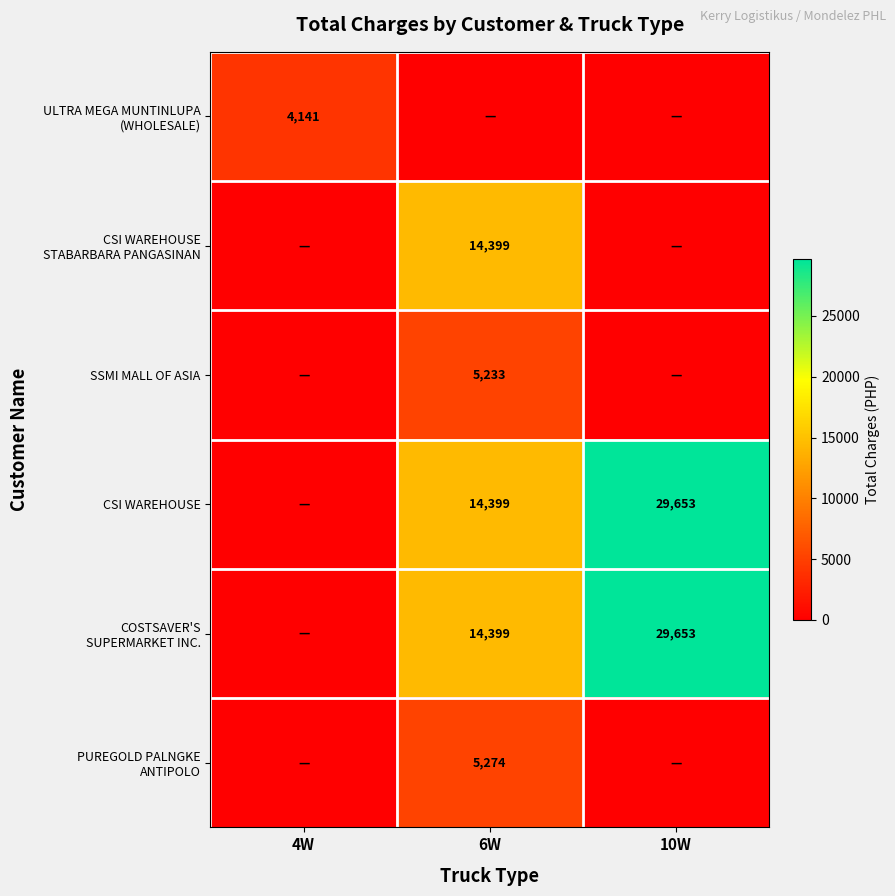

Is it true that CSI WAREHOUSE equals 14399 at 6W?

True